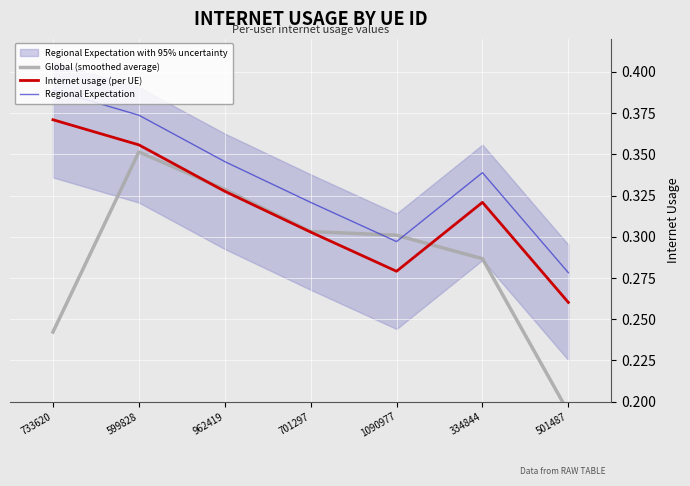

What is the value of the Regional Expectation point at the 2nd from the left?

0.4